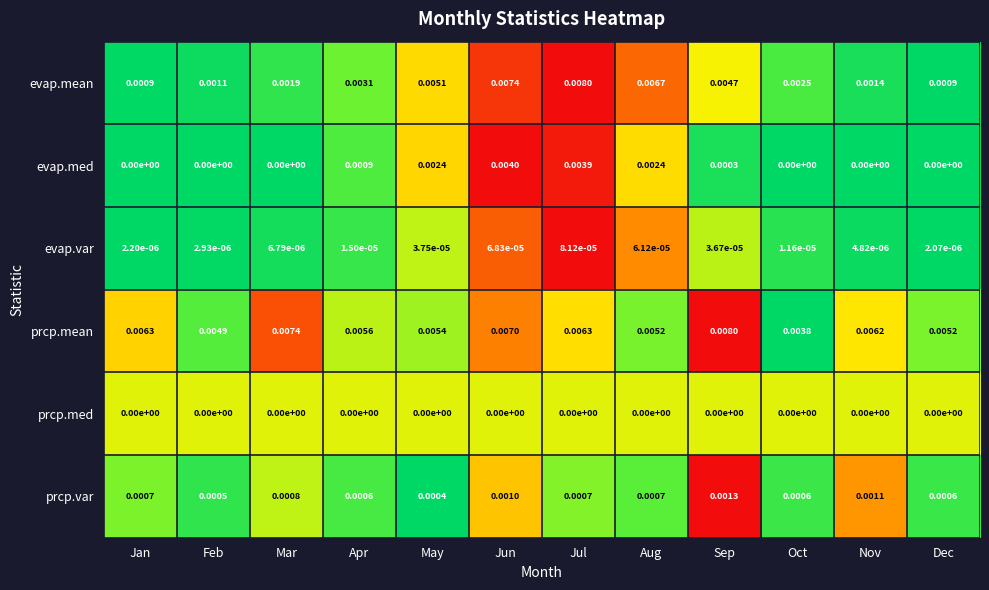

At which category is the sum across all series the highest?

Jun